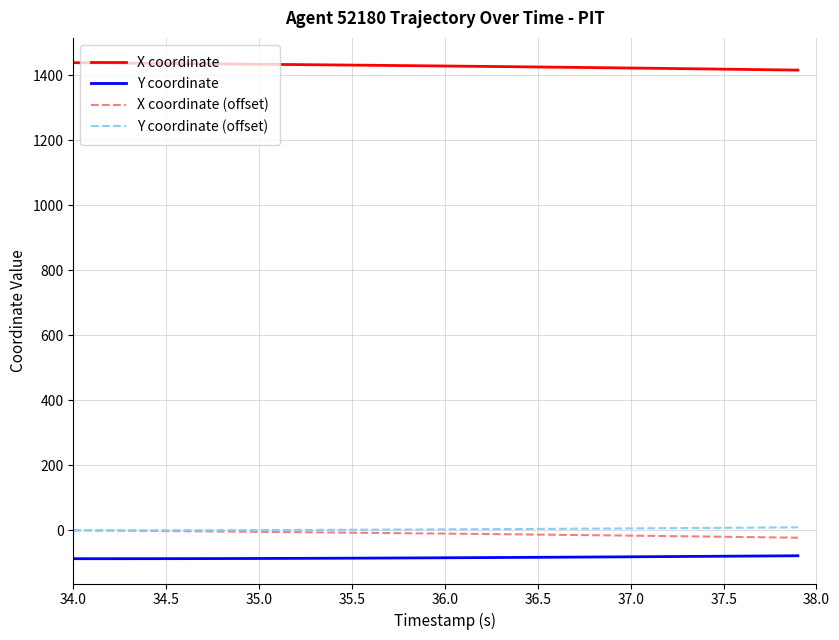

True or false: X coordinate (offset) and X coordinate intersect in this chart.

False